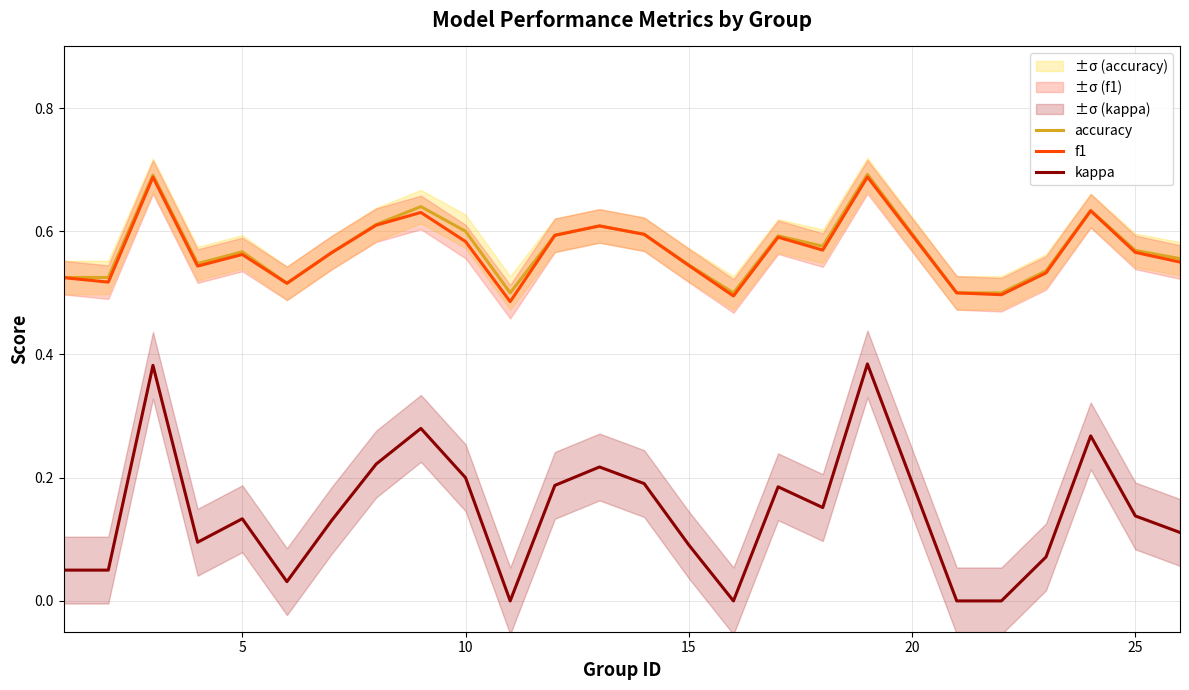

True or false: accuracy and kappa cross at least once.

False